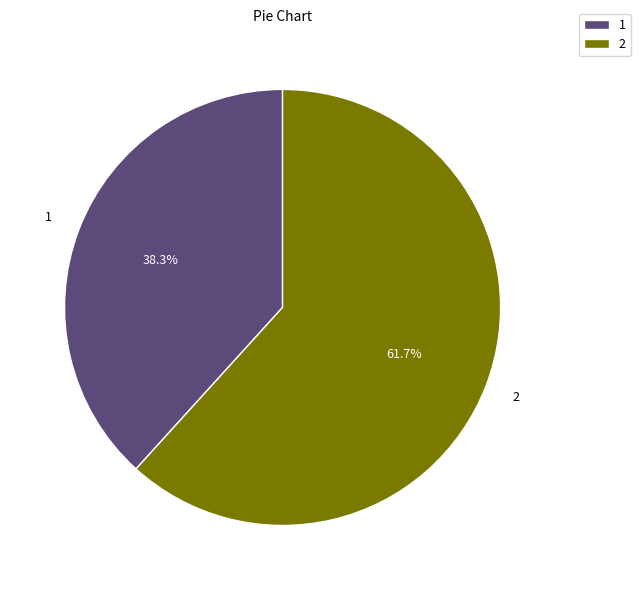

What portion of the pie excludes 2?

38.3%